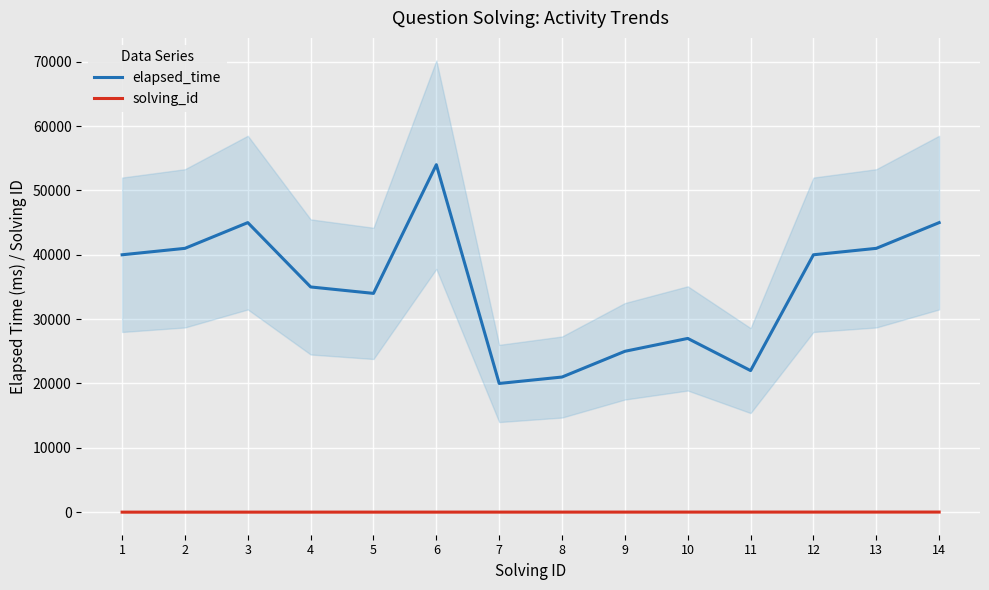

At which category is the sum across all series the highest?

6